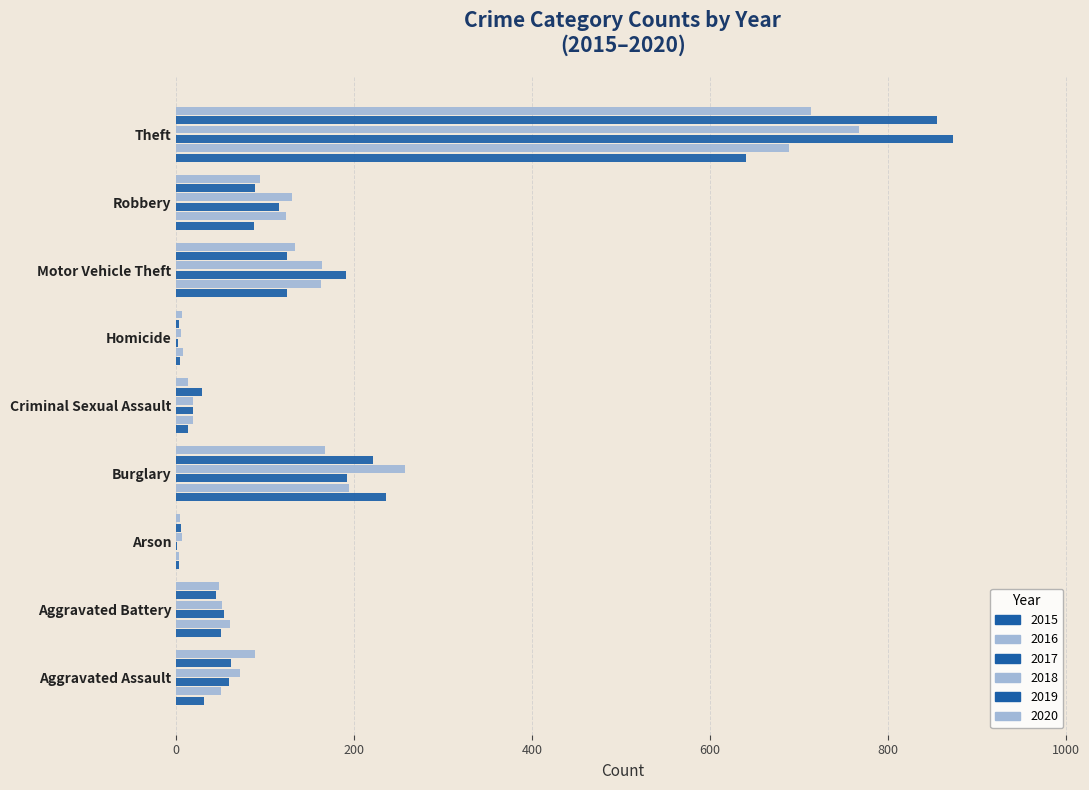

Reading right to left, list all the values displayed in this chart.

2015: 641	87	125	4	13	236	3	50	31
2016: 689	123	163	8	19	194	3	60	50
2017: 873	115	191	2	19	192	1	54	59
2018: 767	130	164	5	19	257	6	52	72
2019: 855	89	125	3	29	221	5	45	61
2020: 714	94	134	6	13	167	4	48	88